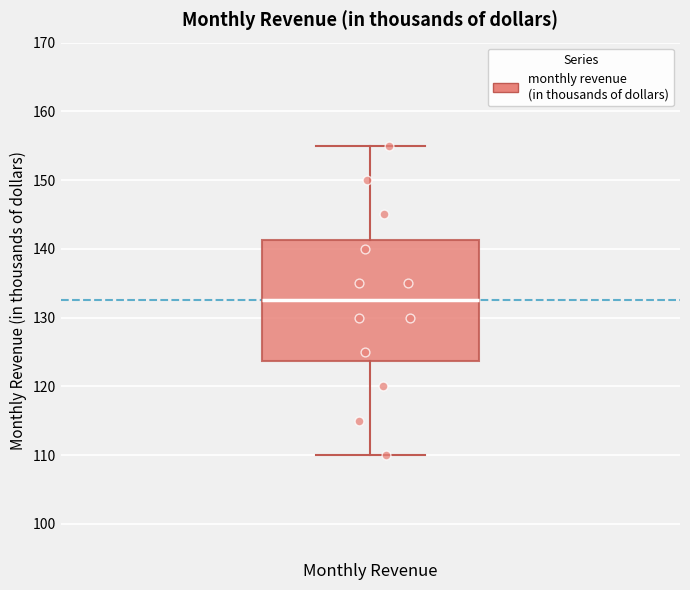

Transcribe this box plot: give where the median line is, the range the box spans, and where the two whiskers end, as read against the y-axis. The values are not printed on the chart, so give them approximately, as read against the axis.

median 133, box 124 to 141, whiskers 110 to 155